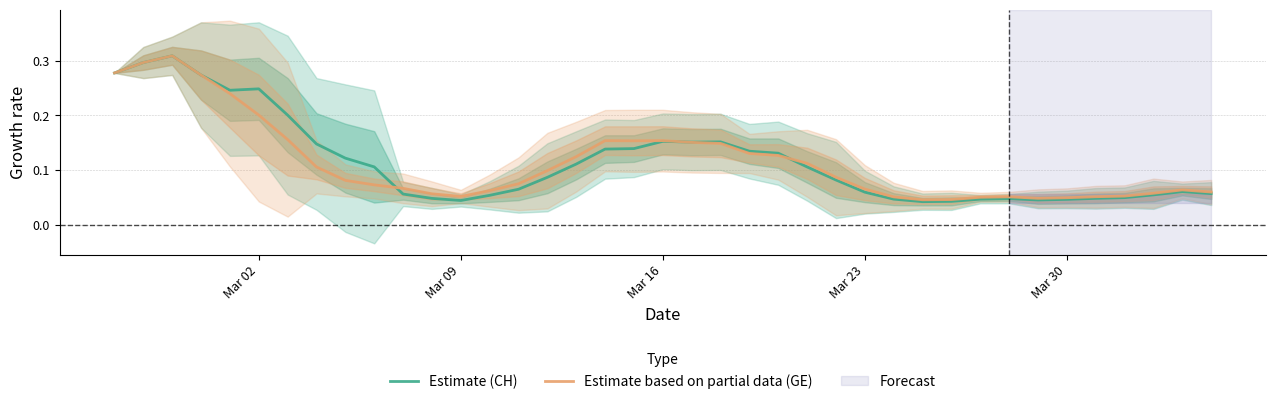

List the series in order of their overall mean, highest first.

Estimate (CH), Estimate based on partial data (GE)